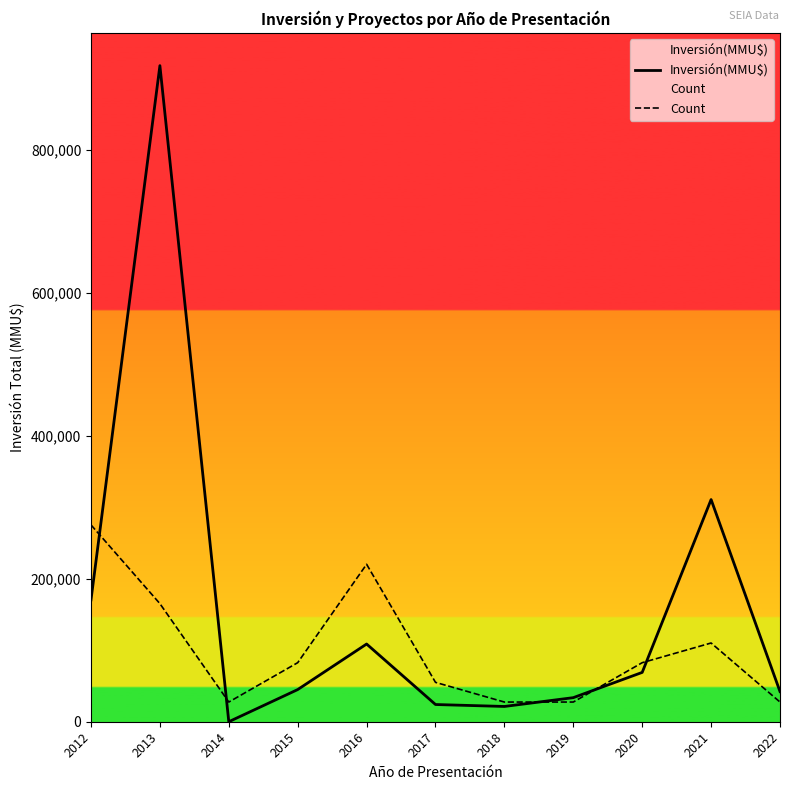

How many values in the Count series are below 82597?

5